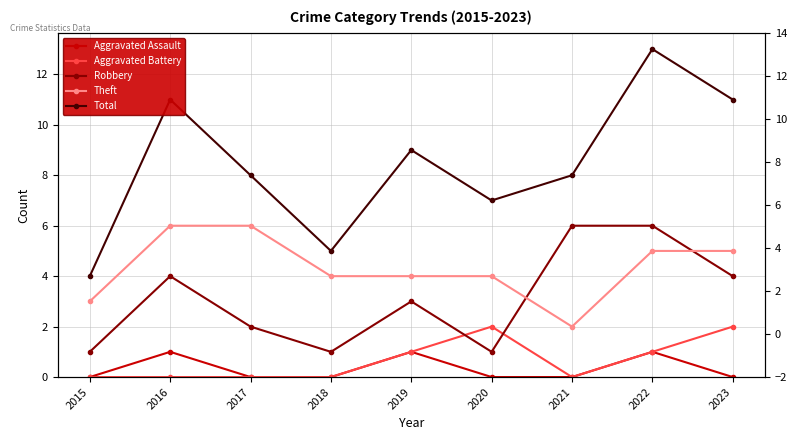

The Robbery series shows 1 at 2017. True or false?

False